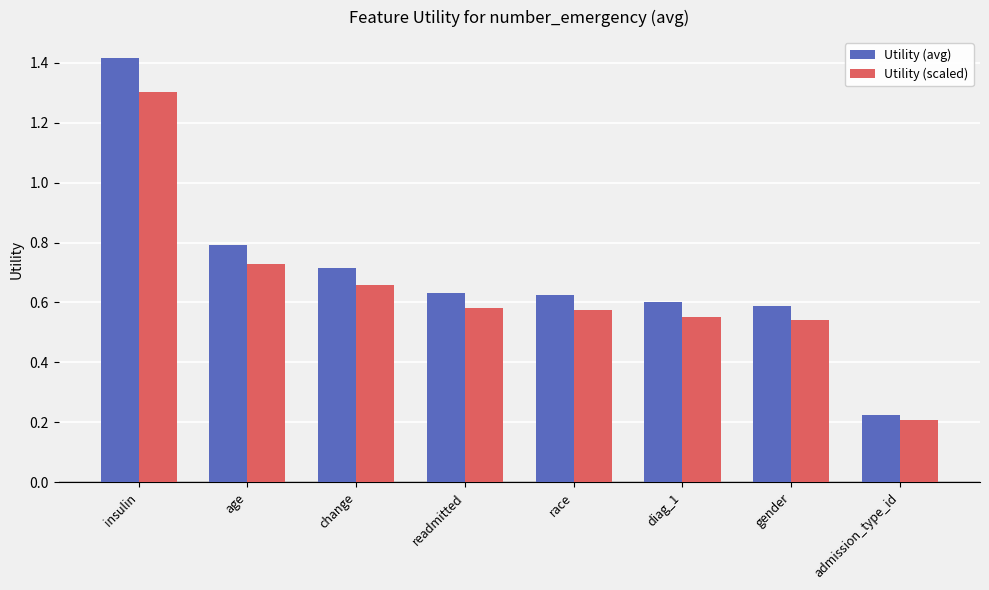

What is the label of the 1st bar from the left?

insulin